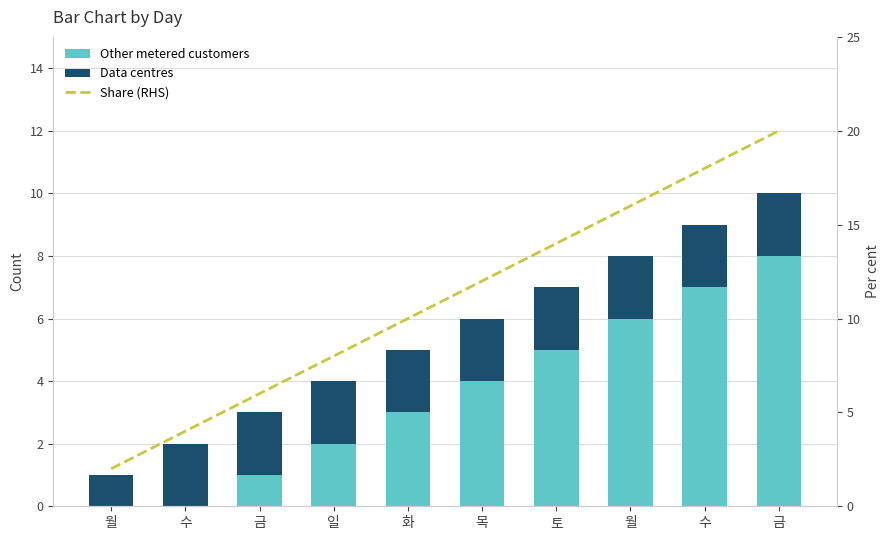

The Other metered customers series shows 5 at 토. True or false?

True